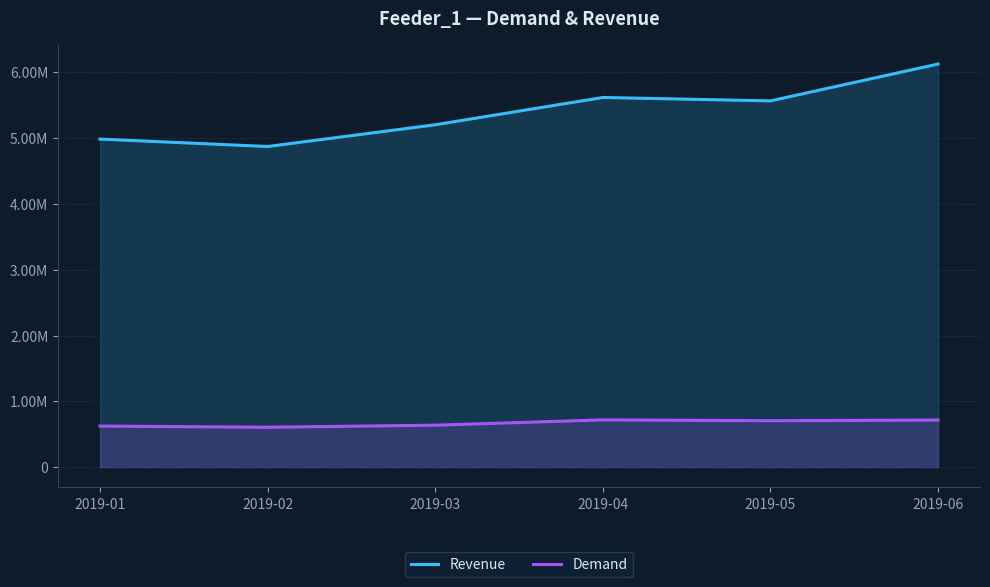

Reading right to left, transcribe all the data shown in this chart.

Revenue: 2019-06=6126206.2	2019-05=5566052.7	2019-04=5617796.0	2019-03=5203000.4	2019-02=4872530.7	2019-01=4985412.0
Demand: 2019-06=715699.5	2019-05=705281.5	2019-04=718271.5	2019-03=637723.5	2019-02=606149.5	2019-01=624159.0